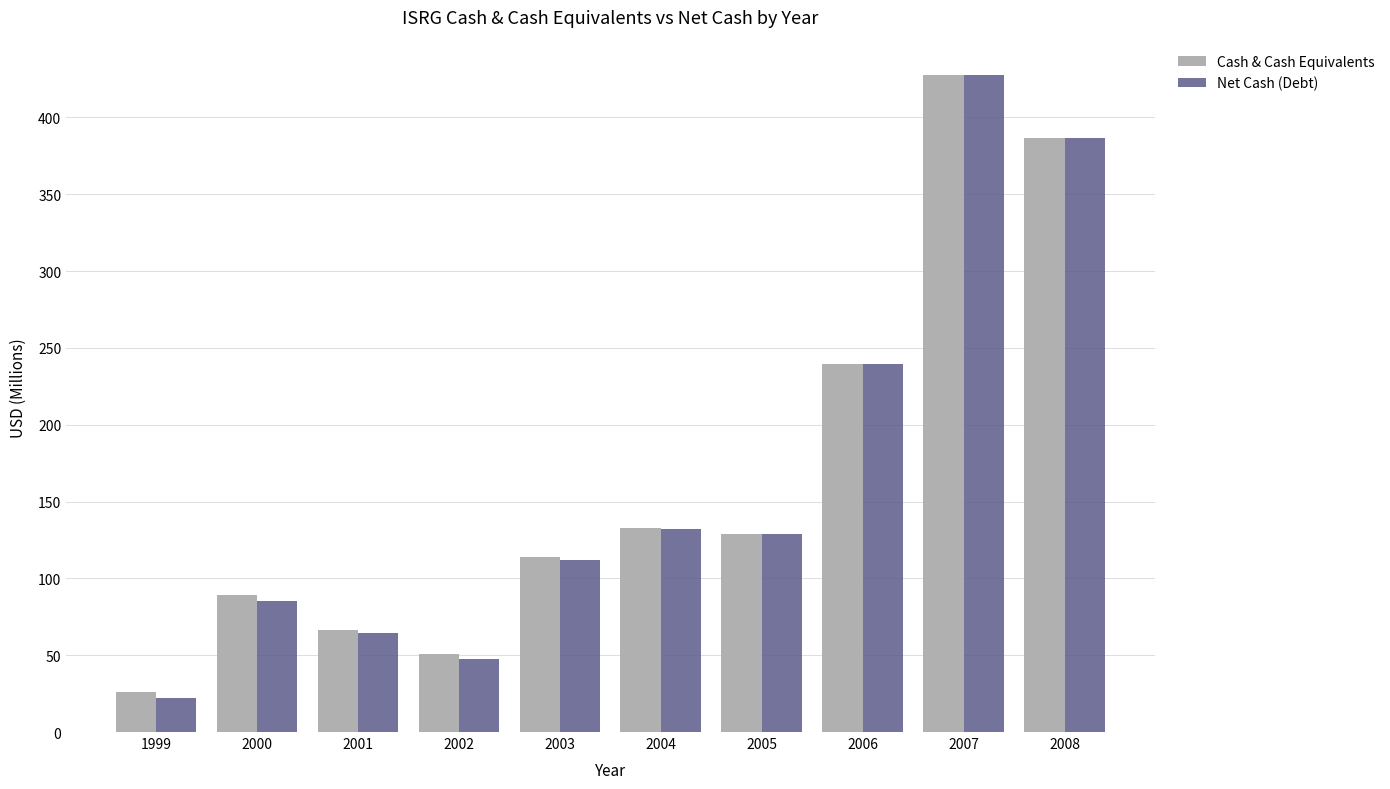

Where is Net Cash (Debt) nearest to the value 224?

2006